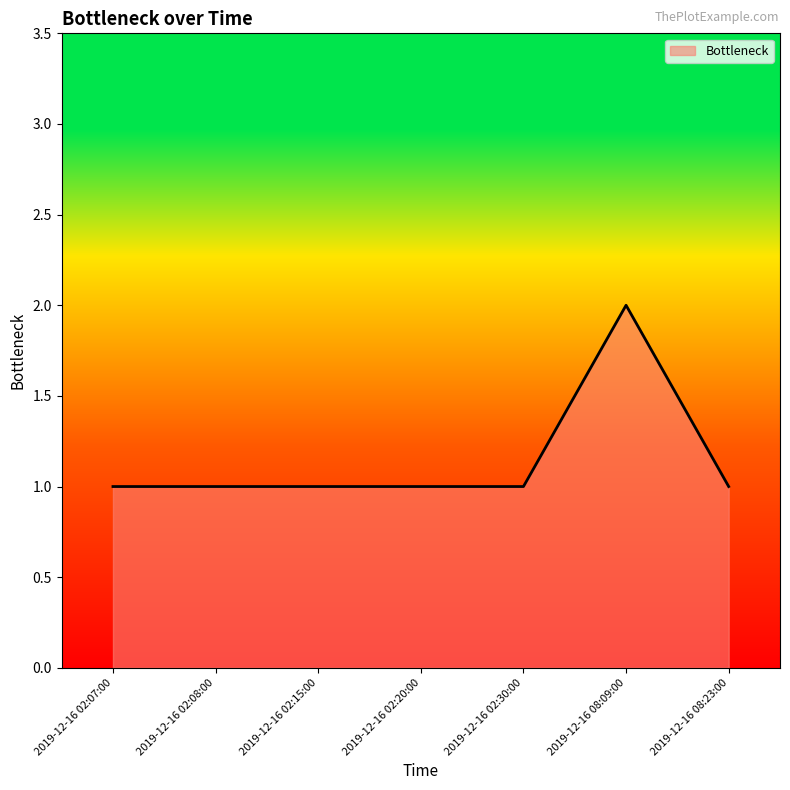

The value at 2019-12-16 08:23:00 is 2. True or false?

False